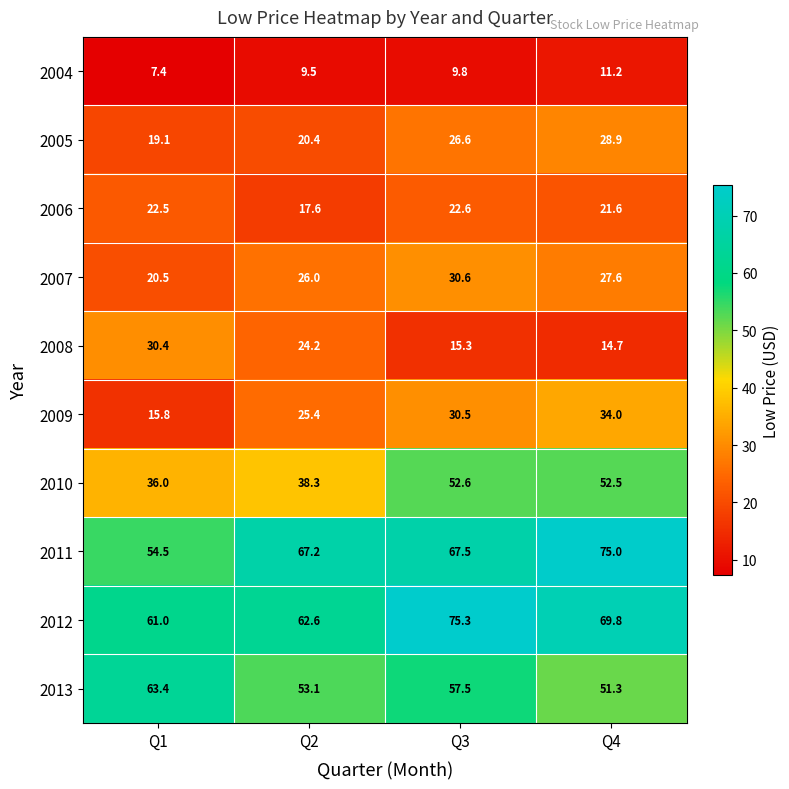

Which series has the widest spread of values?

2011